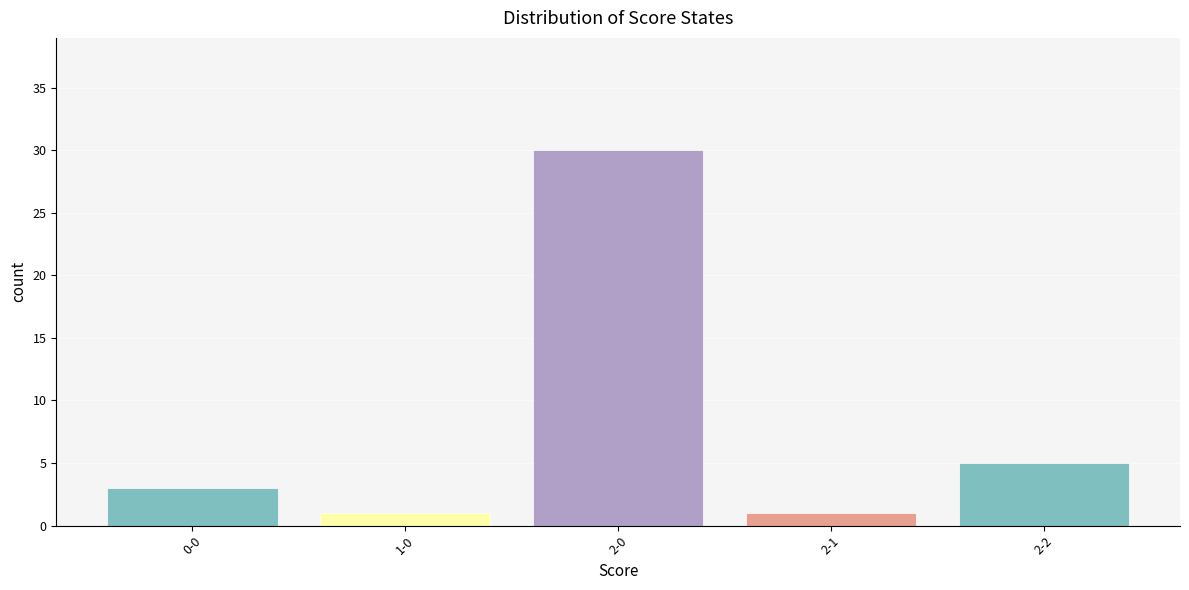

What is the minimum value shown in the chart?

1